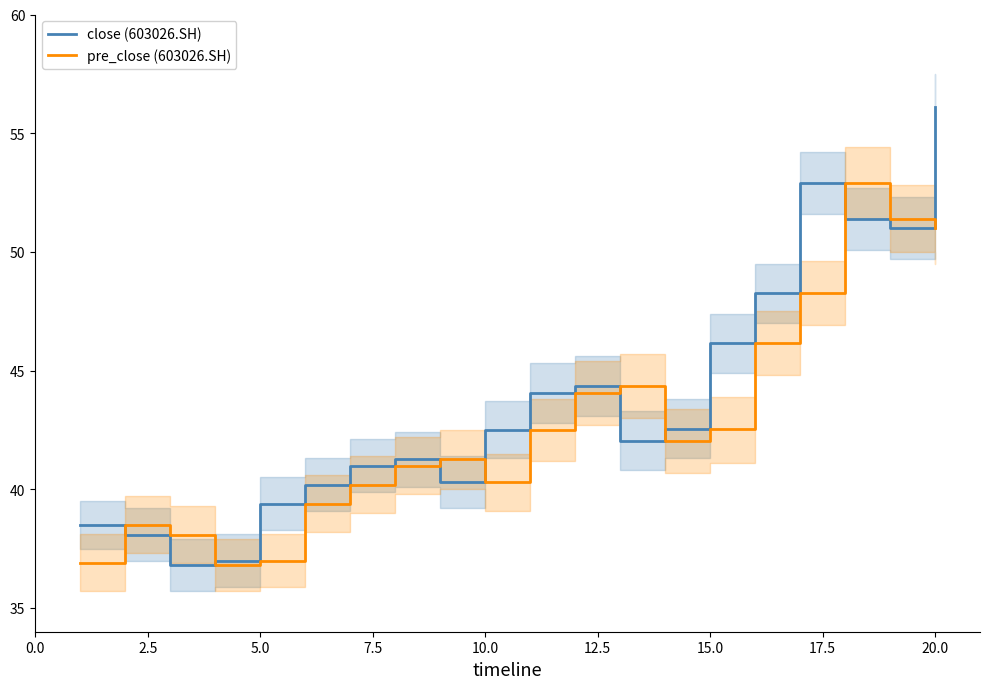

What is the minimum value for pre_close (603026.SH)?

36.8